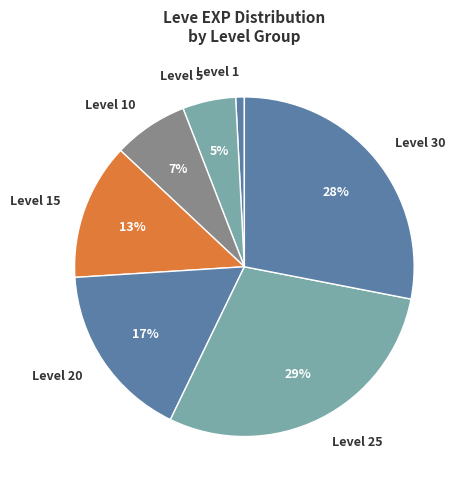

To the nearest percent, what is the difference between the largest and smallest slice percentages?

28%